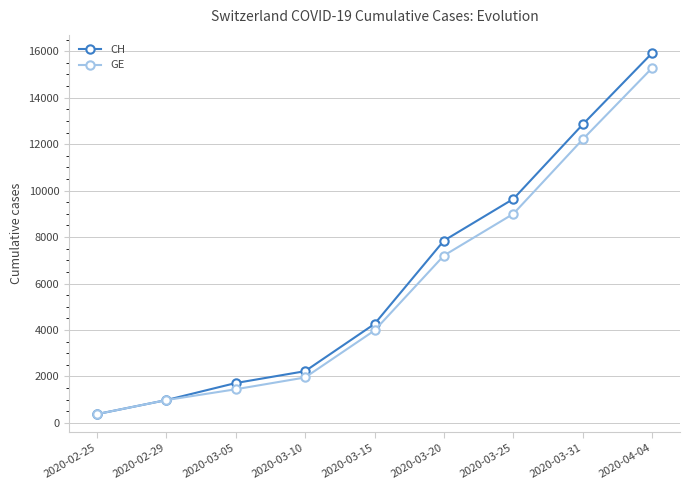

What is the approximate value of GE at 2020-02-29, to the nearest 100?

1000